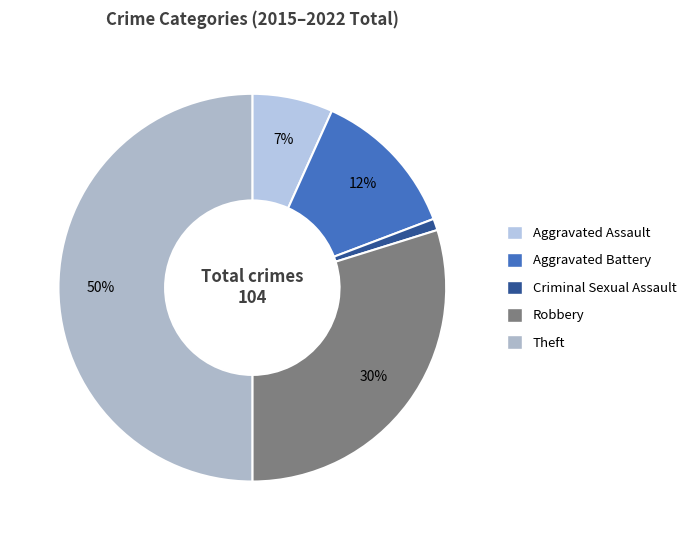

How many segments does this pie chart have?

5